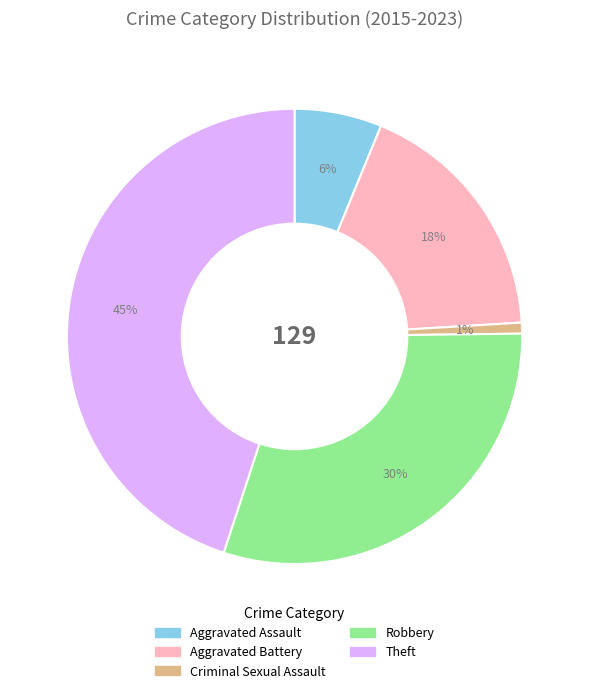

To the nearest percent, what percentage of the pie is Theft?

45%